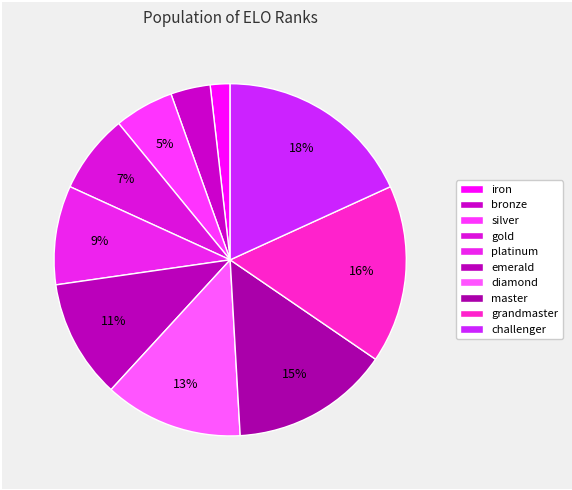

Which slice is the smallest?

iron